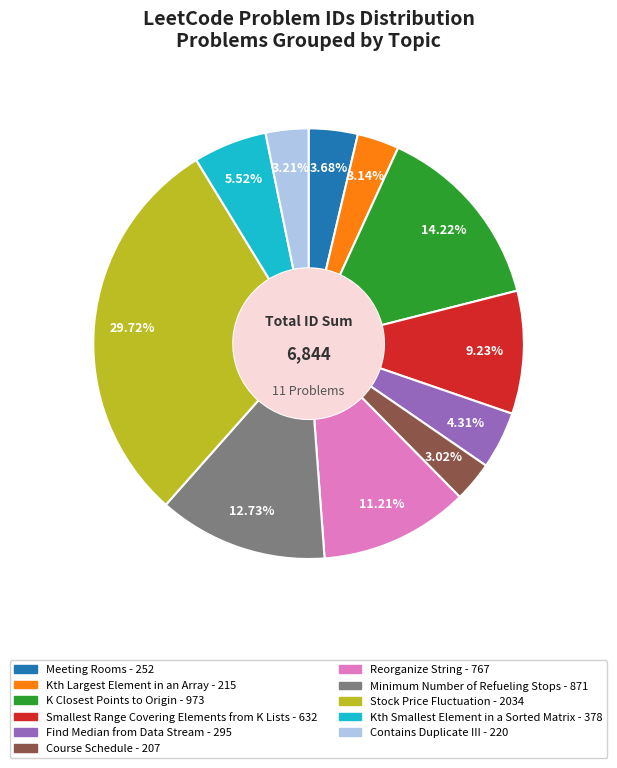

Approximately how many times larger is the value at Stock Price Fluctuation compared to Reorganize String?

2.7